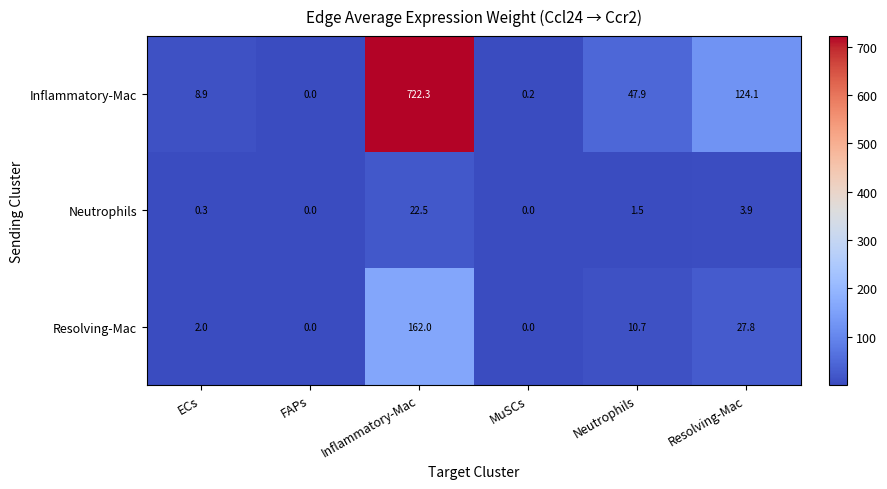

How many categories are shown in the chart?

6